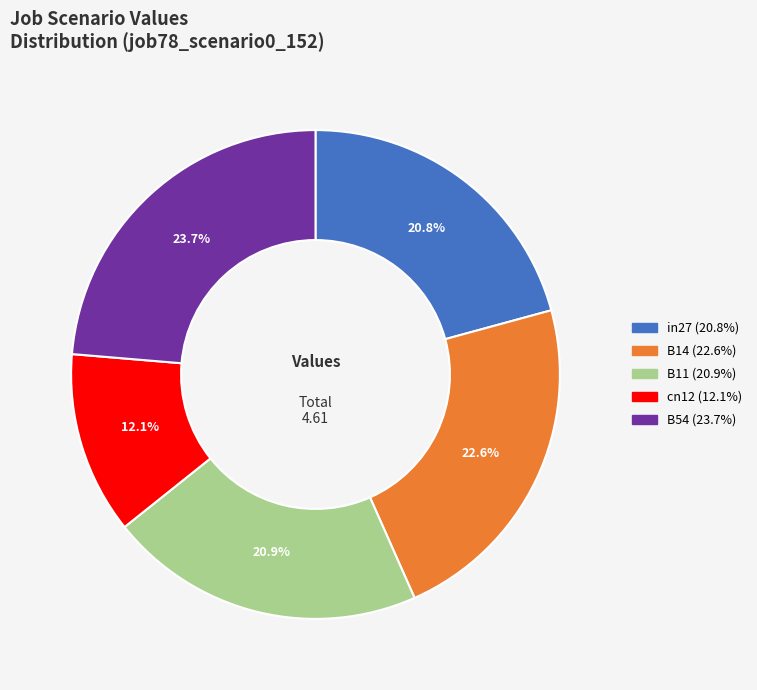

How many slices are in this pie chart?

5